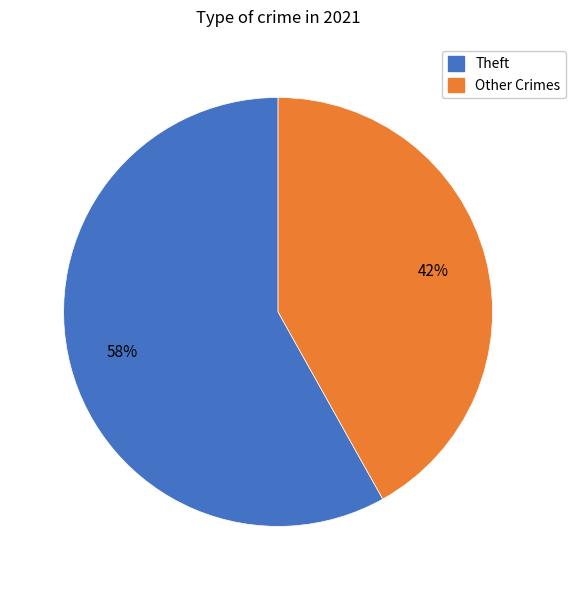

Is there any slice that represents more than half of the pie?

Yes